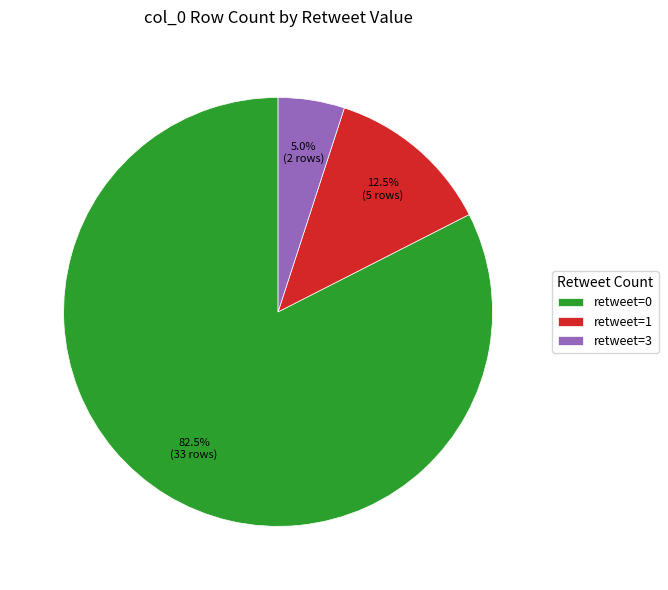

What is the ratio of the value at retweet=1 to the value at retweet=3?

2.5